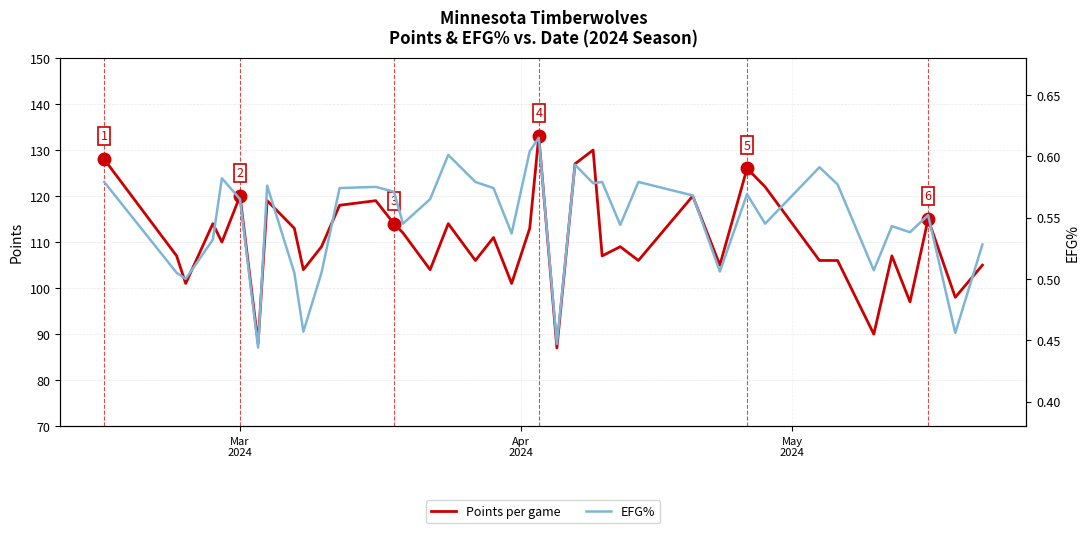

True or false: EFG% and Points per game intersect in this chart.

False